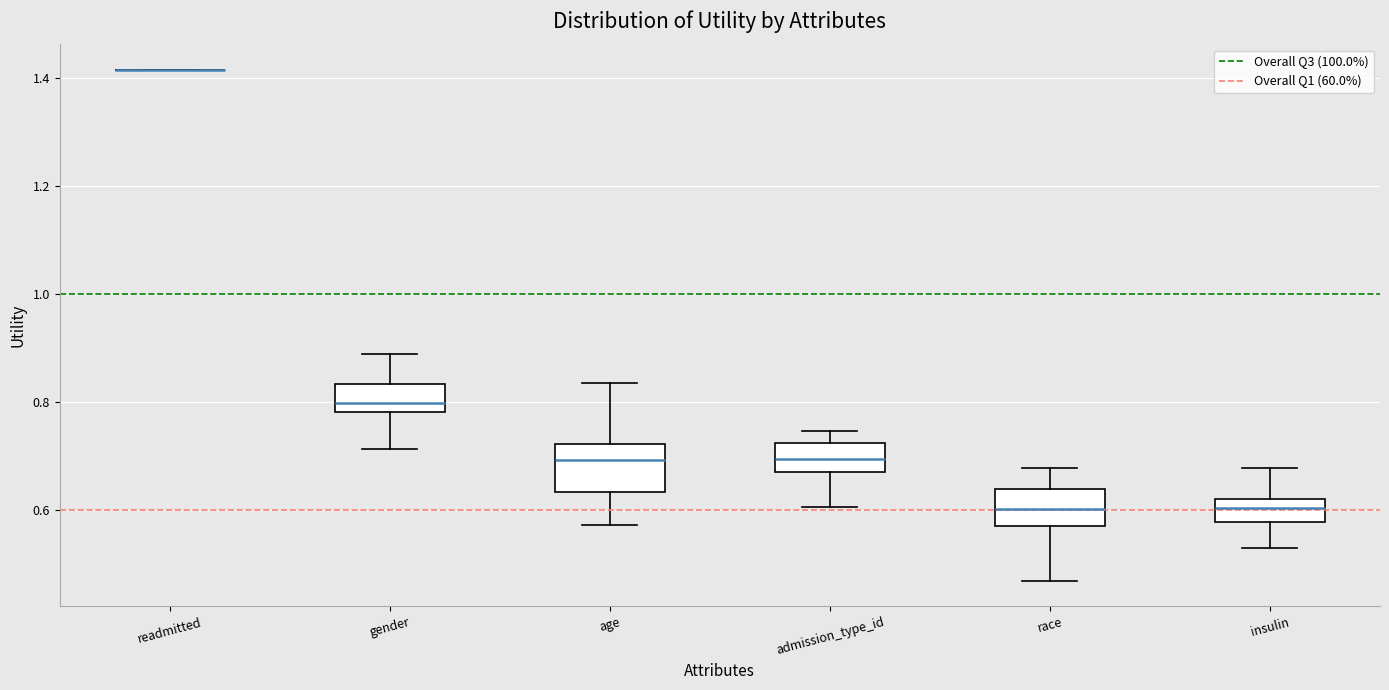

Reading left to right, read every box against the y-axis: the position of its median line, the range the box covers, and the ends of its whiskers. The values are not printed on the chart, so give them approximately, as read against the axis.

readmitted: box collapsed to a line at 1.42, whiskers 1.42 to 1.42
gender: median 0.80, box 0.78 to 0.84, whiskers 0.72 to 0.88
age: median 0.70, box 0.64 to 0.72, whiskers 0.58 to 0.84
admission_type_id: median 0.70, box 0.68 to 0.72, whiskers 0.60 to 0.74
race: median 0.60, box 0.58 to 0.64, whiskers 0.46 to 0.68
insulin: median 0.60, box 0.58 to 0.62, whiskers 0.54 to 0.68